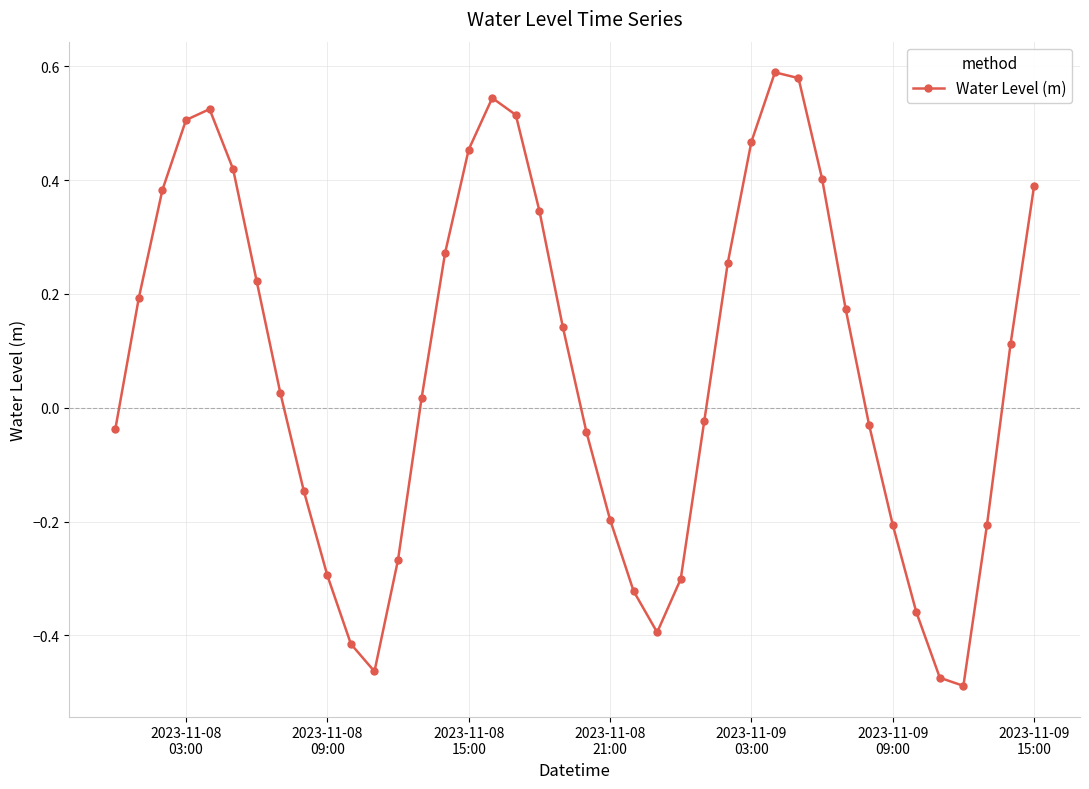

What is the difference between the maximum and minimum values?

1.1